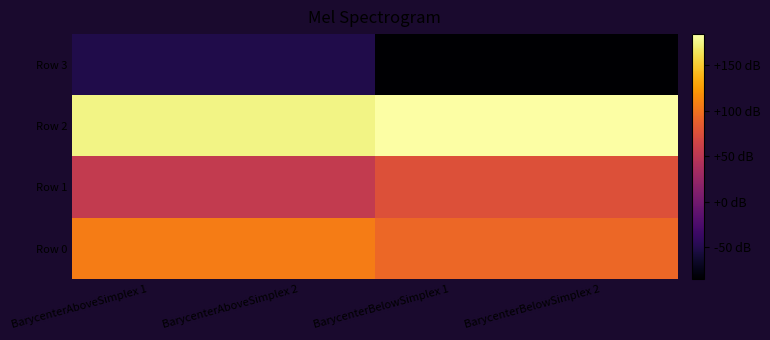

Count the number of categories in the chart.

4